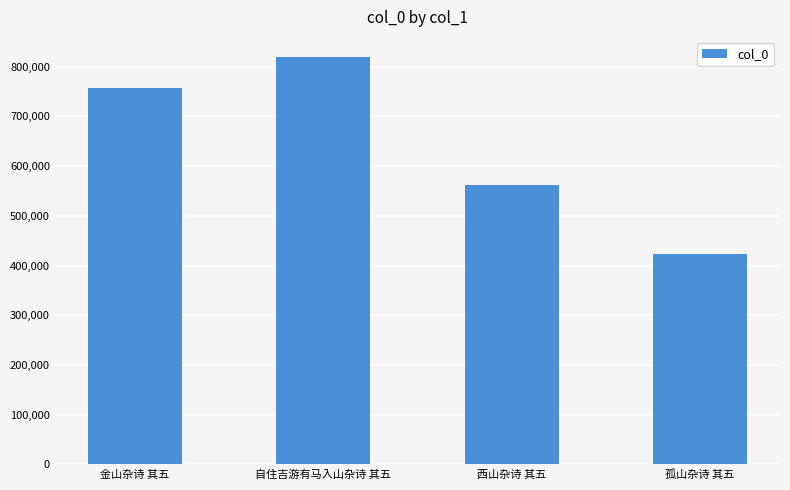

Rank the categories by value from highest to lowest.

自住吉游有马入山杂诗 其五, 金山杂诗 其五, 西山杂诗 其五, 孤山杂诗 其五